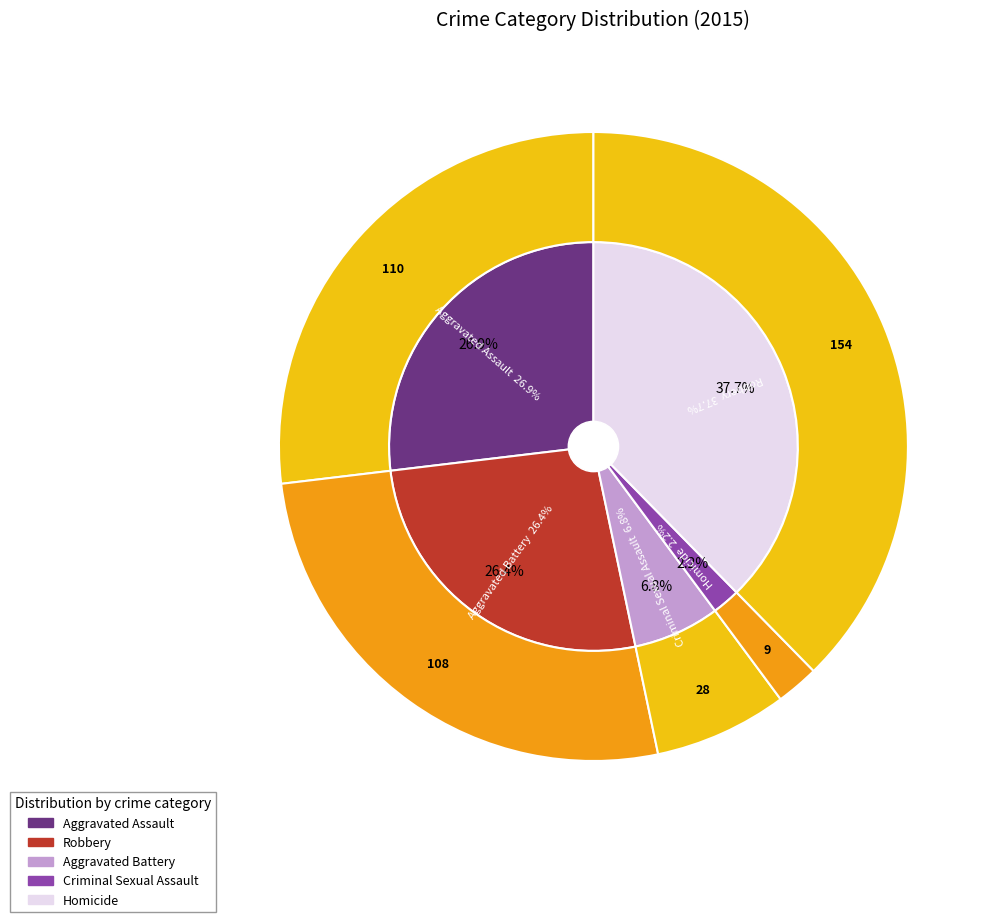

Is there a majority slice in this chart?

No